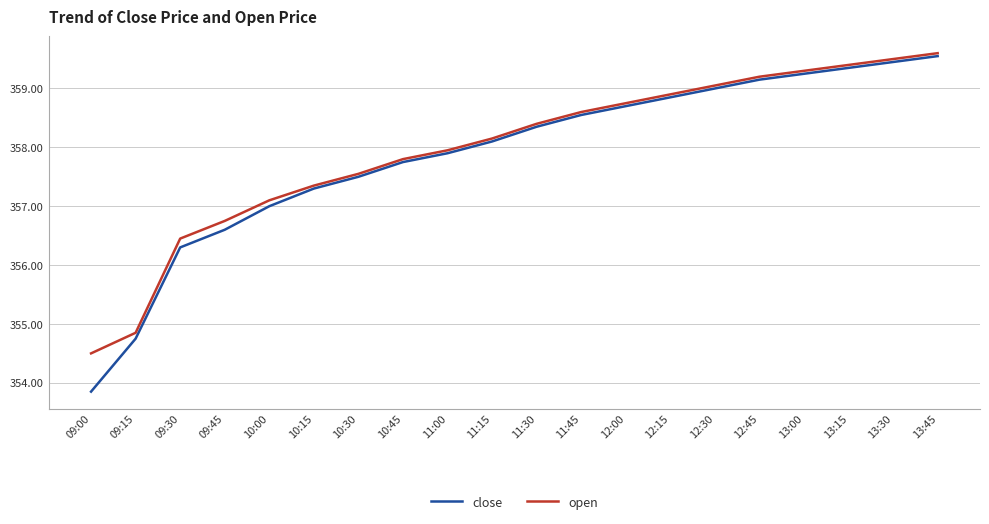

What position from the right is 11:00?

12